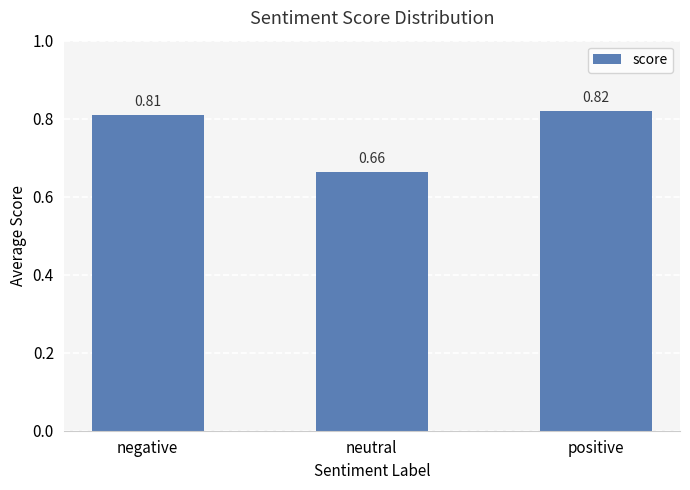

What is the label of the 3rd bar from the left?

positive